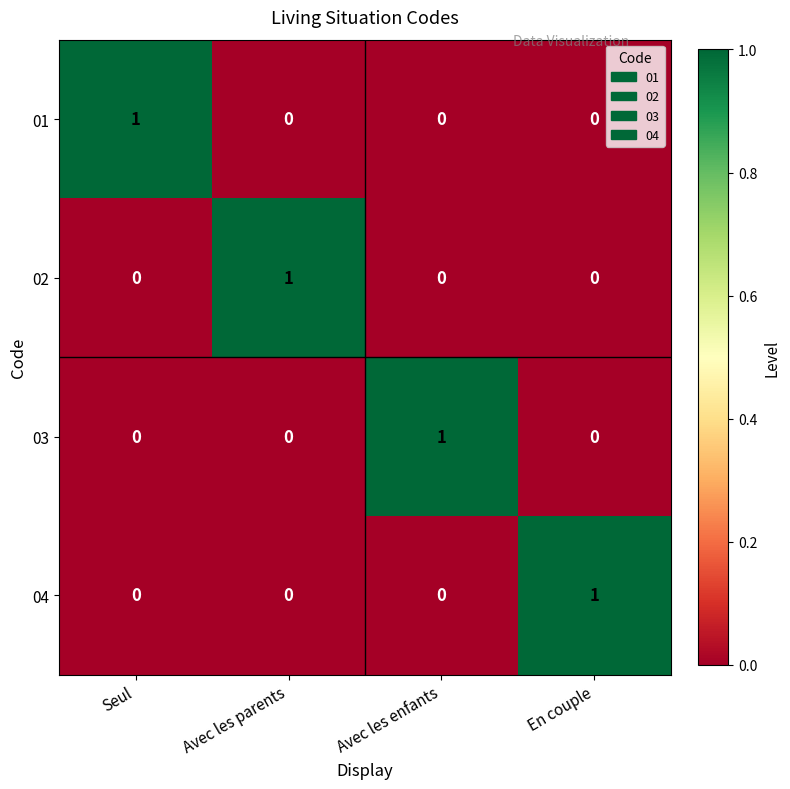

Which category has the highest value in the 02 series?

Avec les parents